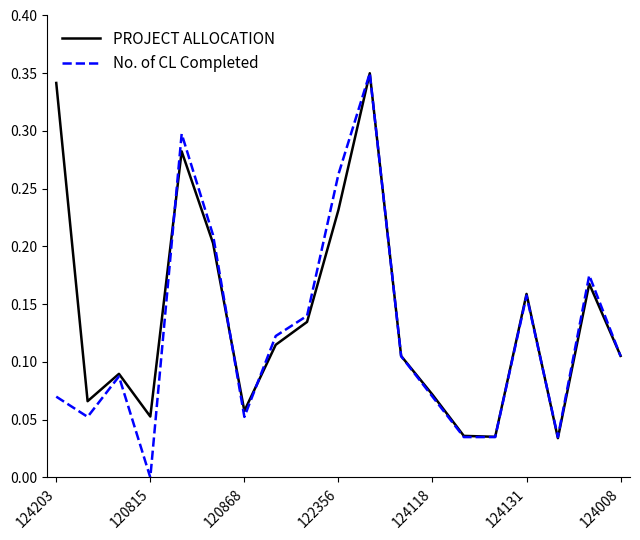

Which series has the largest range (max minus min)?

No. of CL Completed